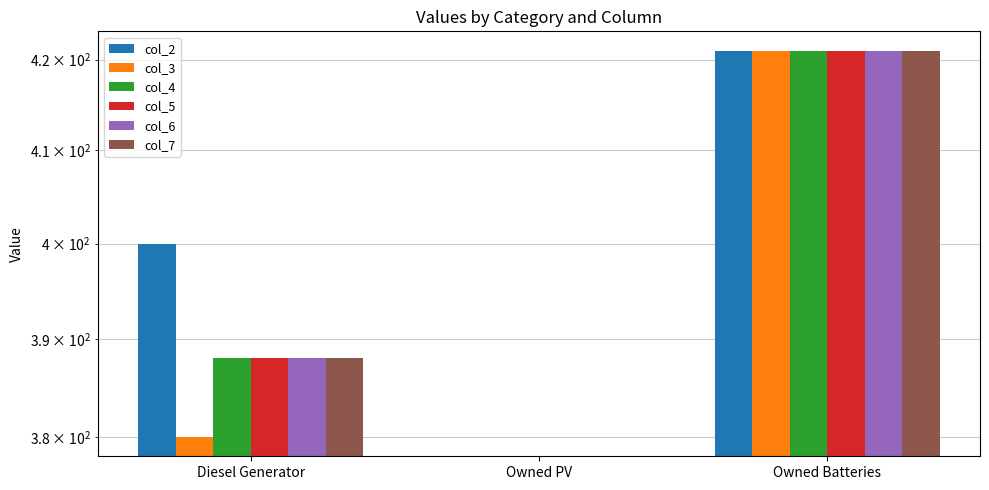

Is it true that col_7 equals 421 at Owned Batteries?

True